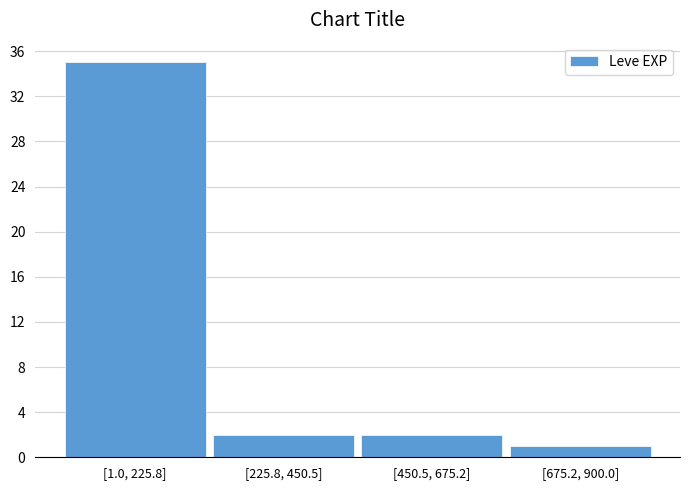

Reading left to right, list all the values displayed in this chart.

[1.0, 225.8]=35	[225.8, 450.5]=2	[450.5, 675.2]=2	[675.2, 900.0]=1